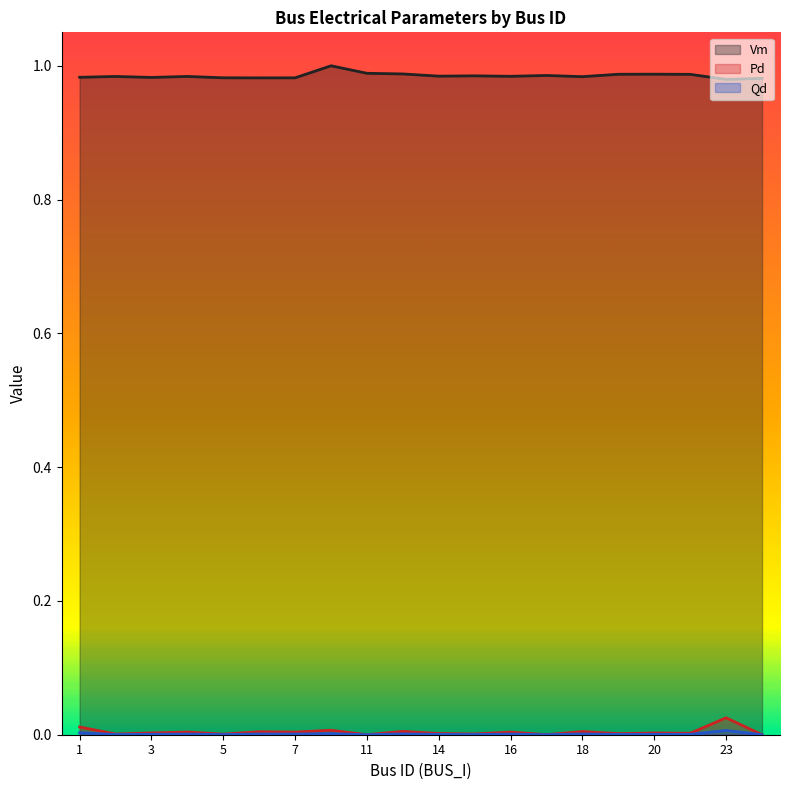

At which category is the sum across all series the highest?

23